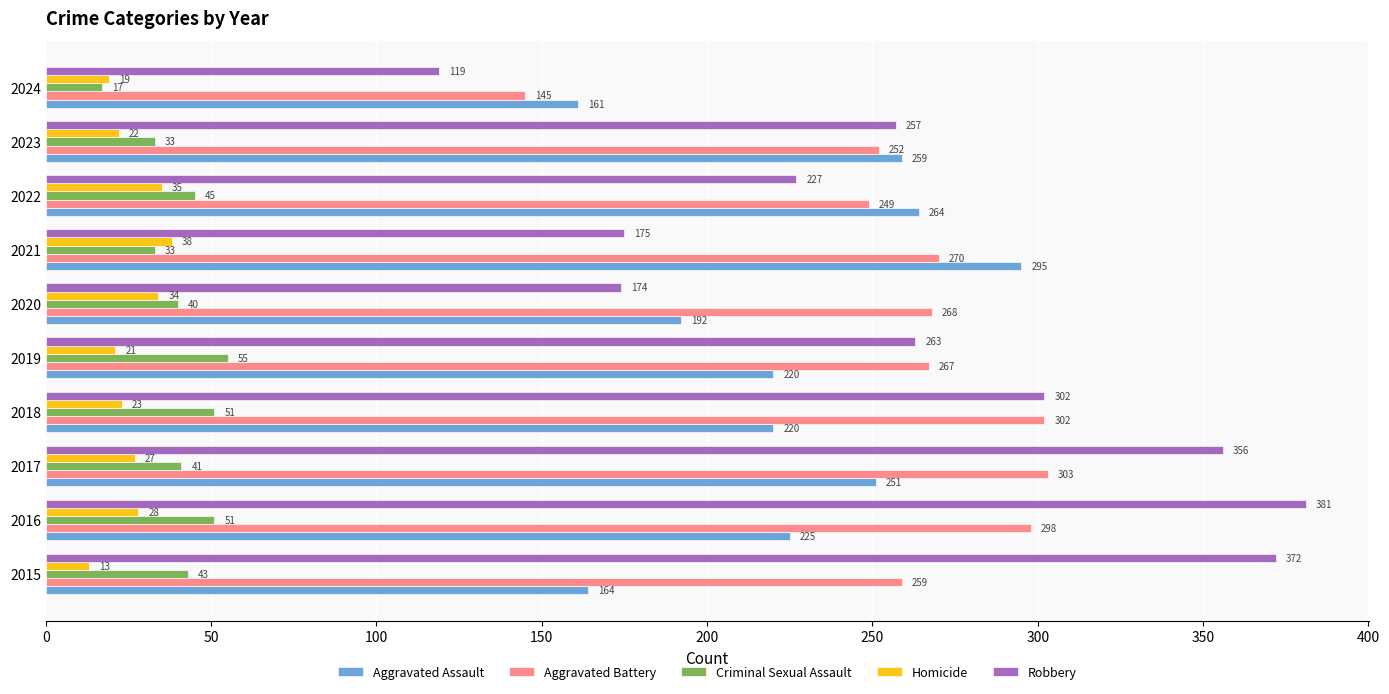

List the labels in order of Homicide value, smallest first.

2015, 2024, 2019, 2023, 2018, 2017, 2016, 2020, 2022, 2021